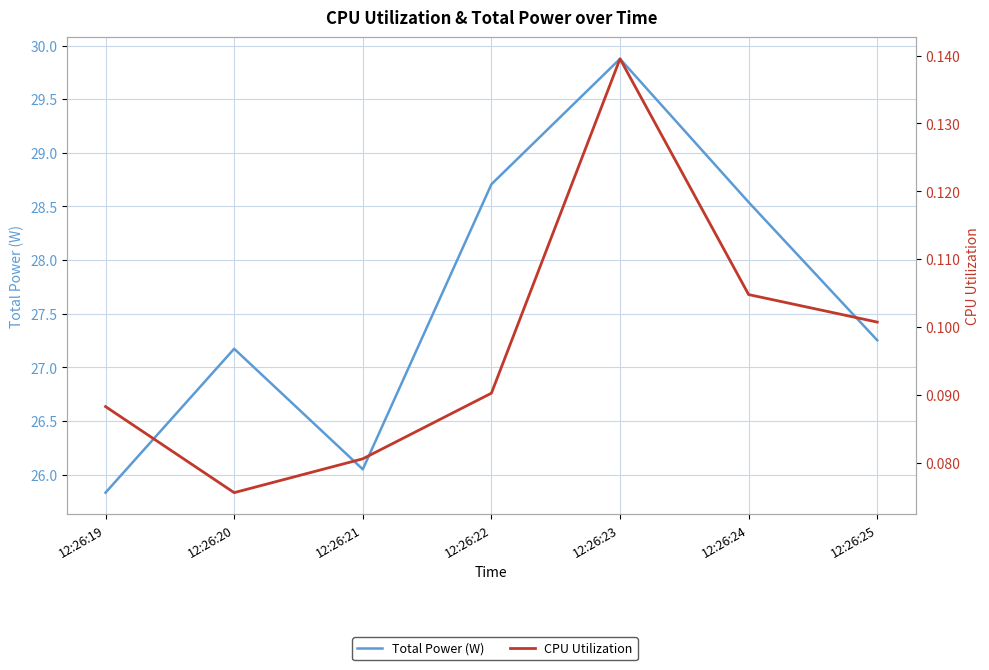

Between 12:26:22 and 12:26:24, which series saw the biggest shift?

Total Power (W)